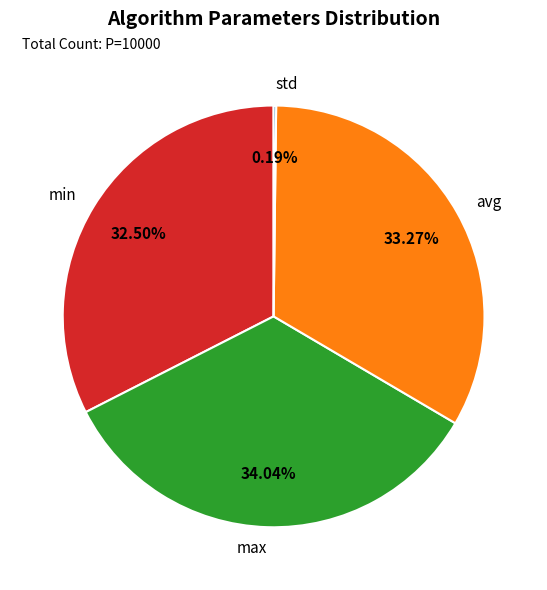

Is avg the majority of the pie?

No